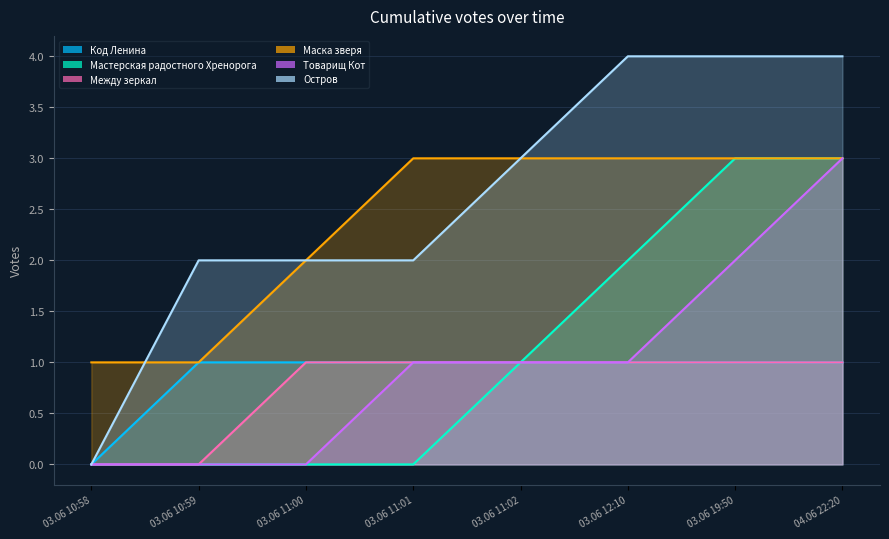

How many positive values does the Между зеркал series have?

6